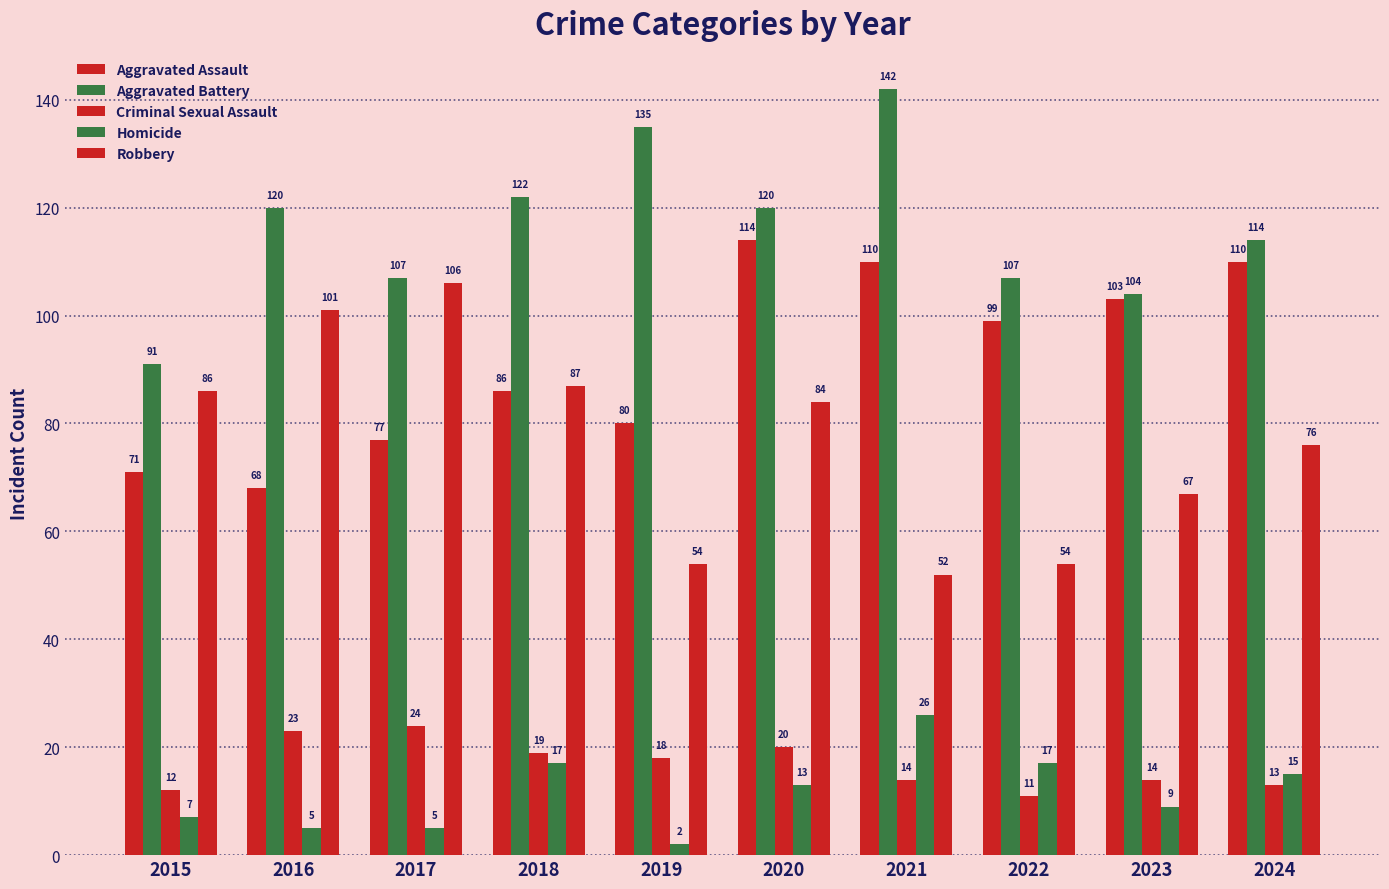

What is the minimum value shown in the chart?

2